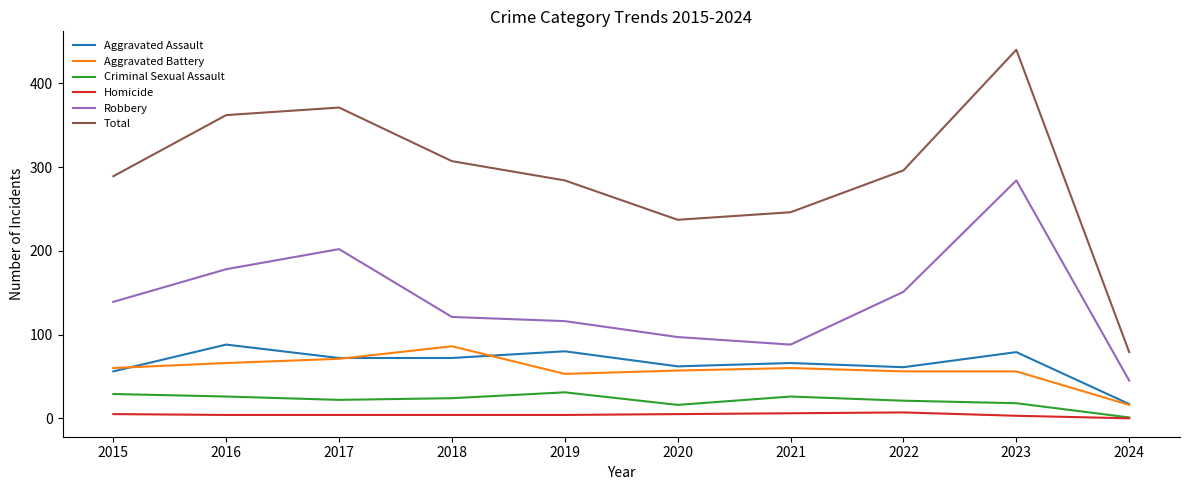

How many lines are shown in the chart?

6